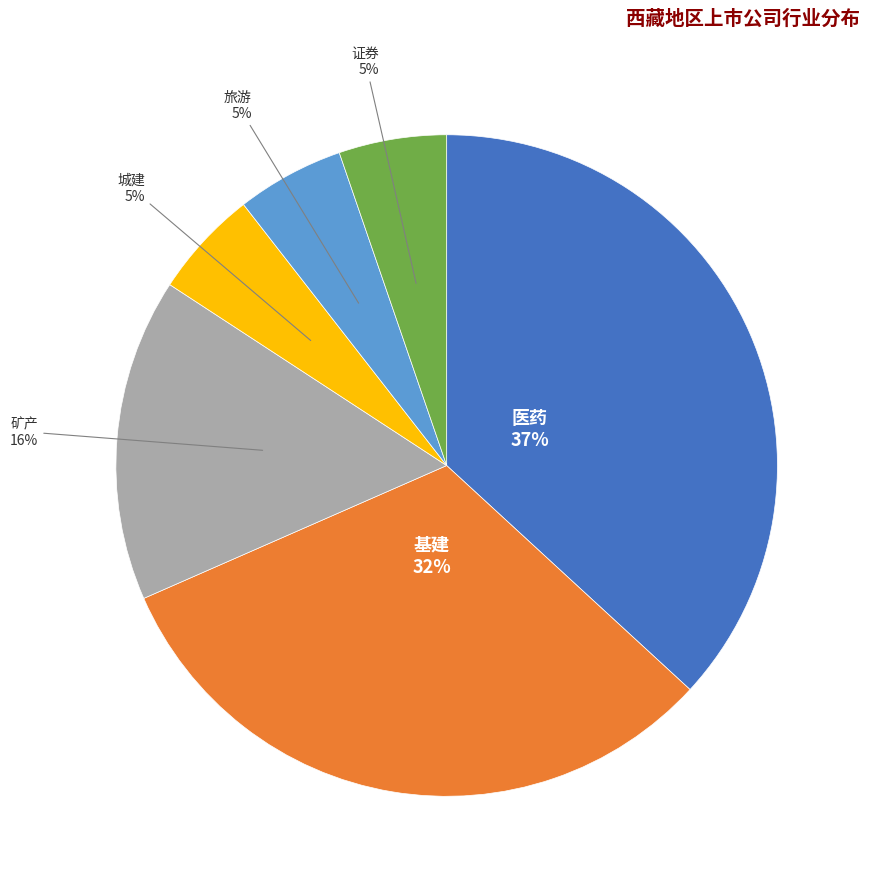

To the nearest percent, what is the average slice percentage?

17%